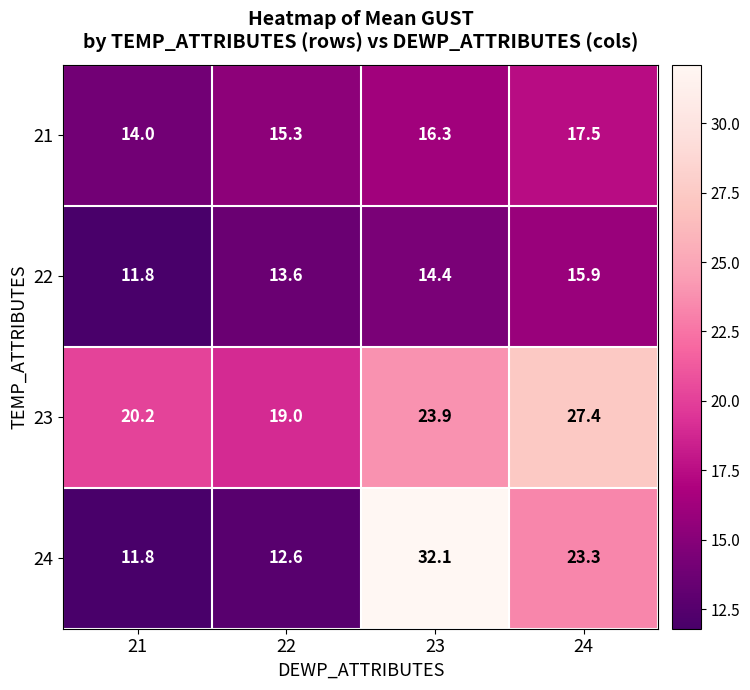

Which series has the widest spread of values?

24